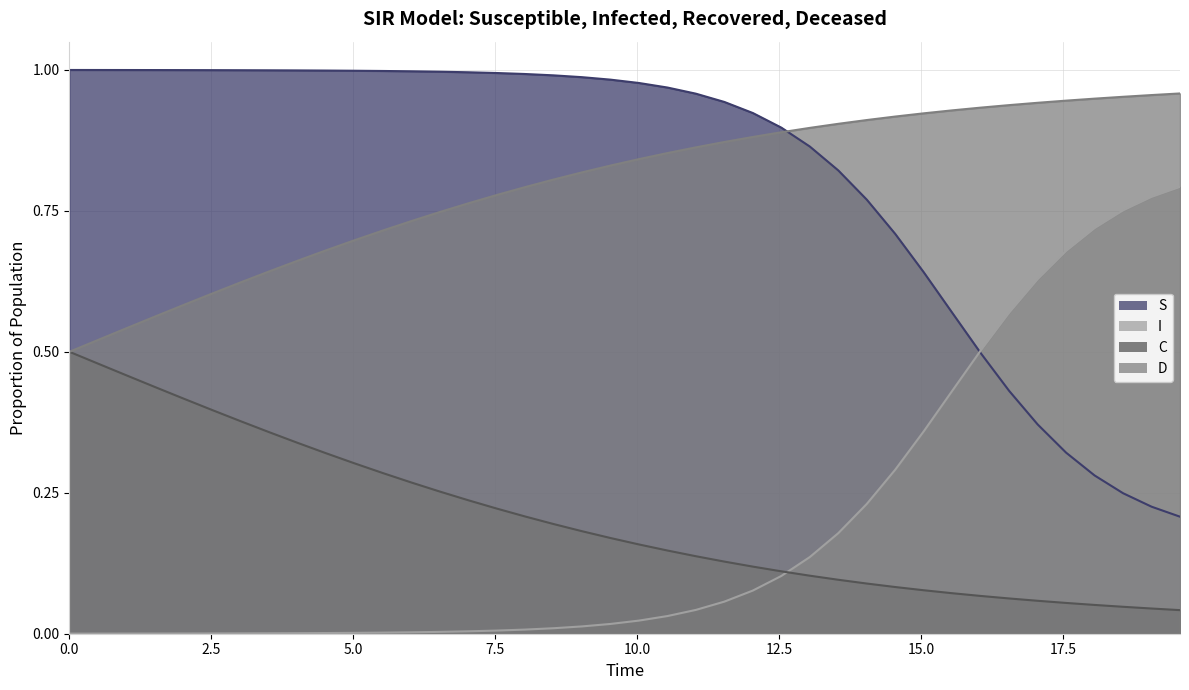

What are all the series names shown in the legend?

S, I, C, D